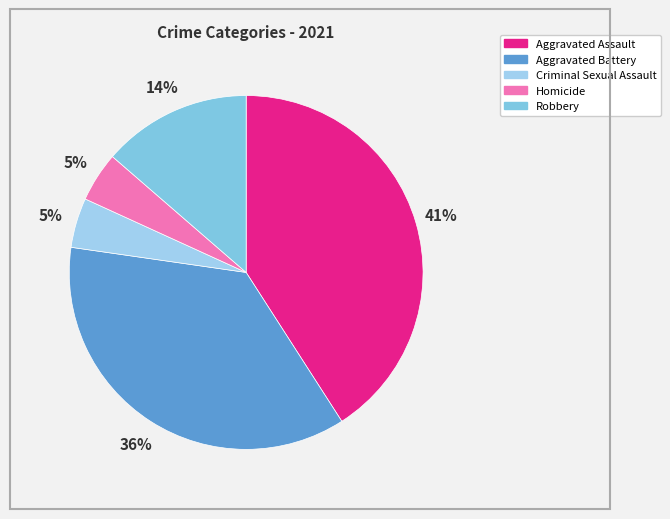

Does Aggravated Assault account for over 50% of the chart?

No